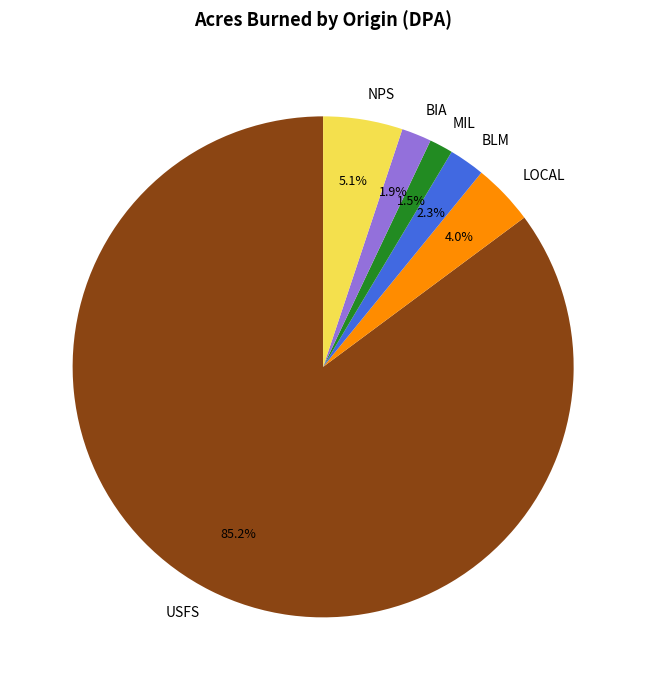

What is the largest slice in the pie chart?

USFS